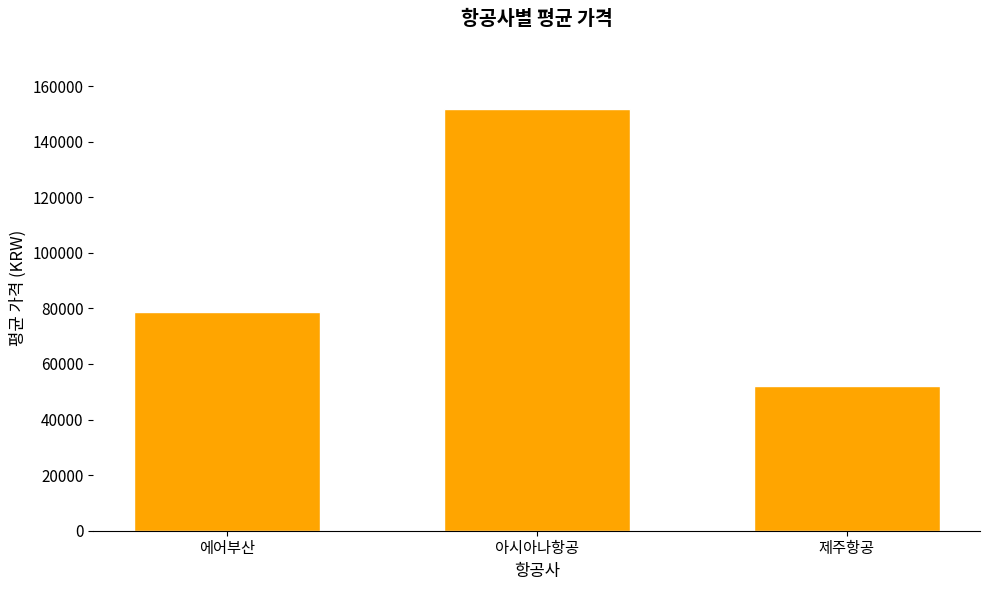

At which label is the value closest to 101949?

에어부산